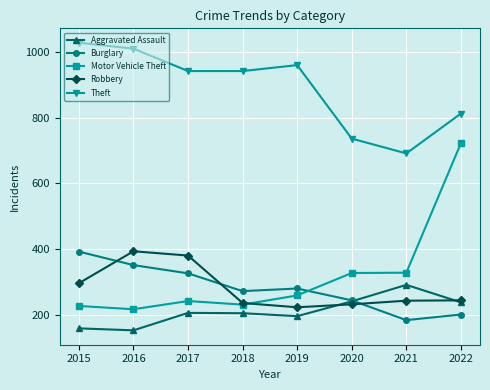

True or false: Burglary has more than 1 points higher than both neighbors.

False